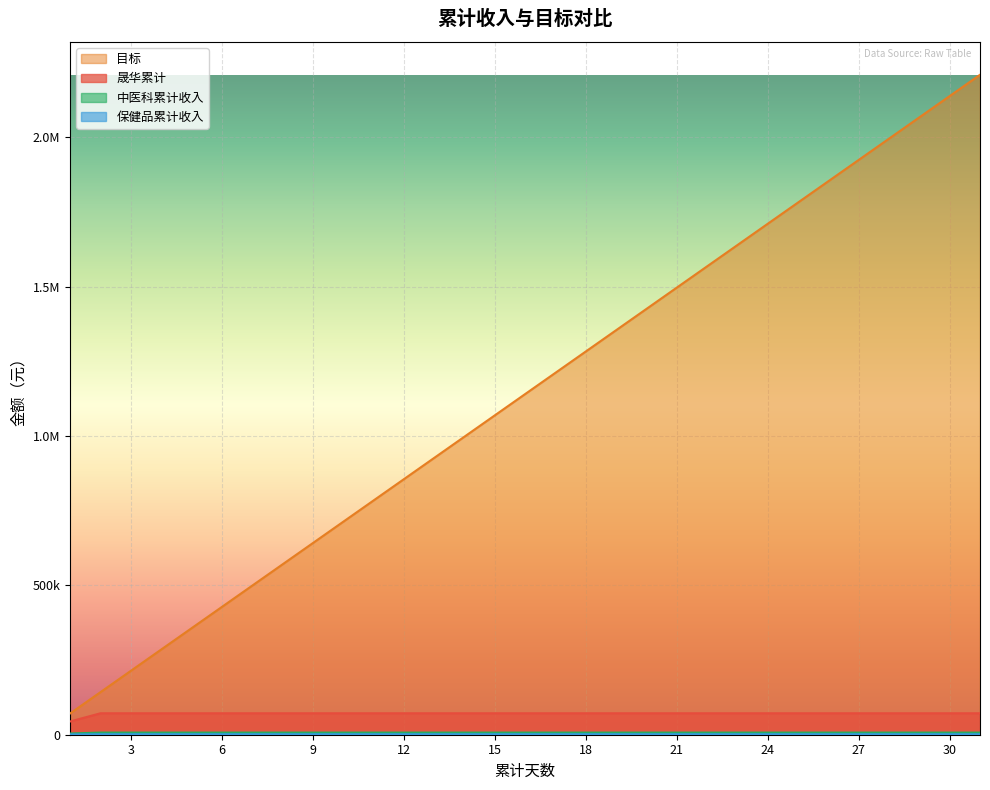

How many lines are shown in the chart?

4